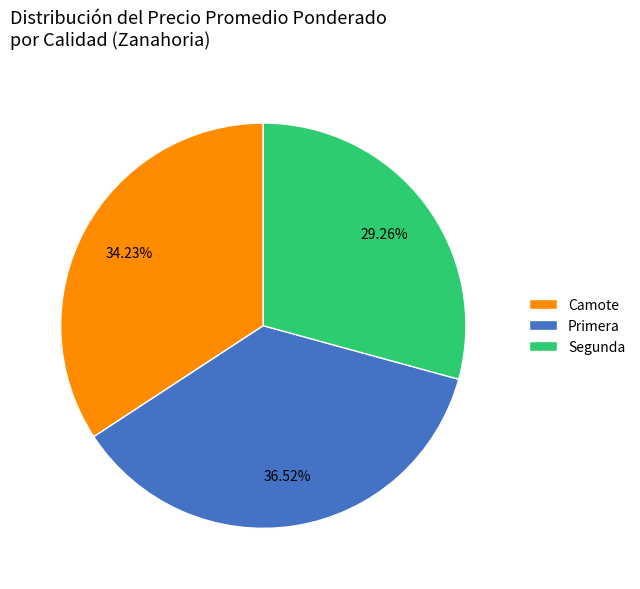

To the nearest percent, what portion does Primera represent?

37%